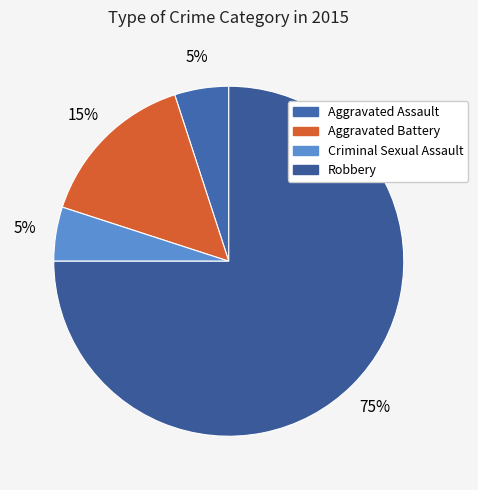

Combined, what portion of the pie is Criminal Sexual Assault and Aggravated Battery?

20.0%